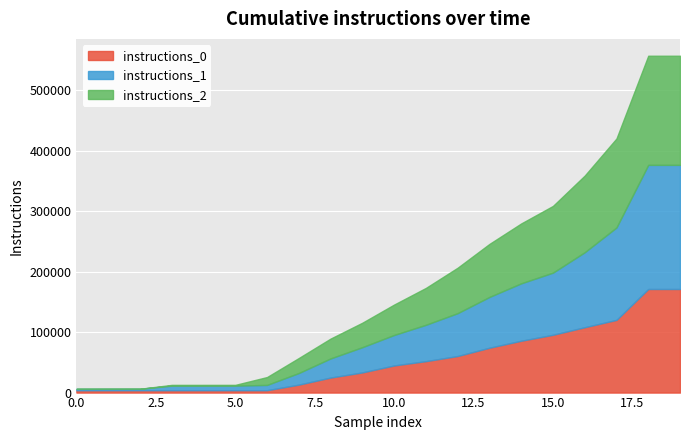

Which series has the largest total across all categories?

instructions_1